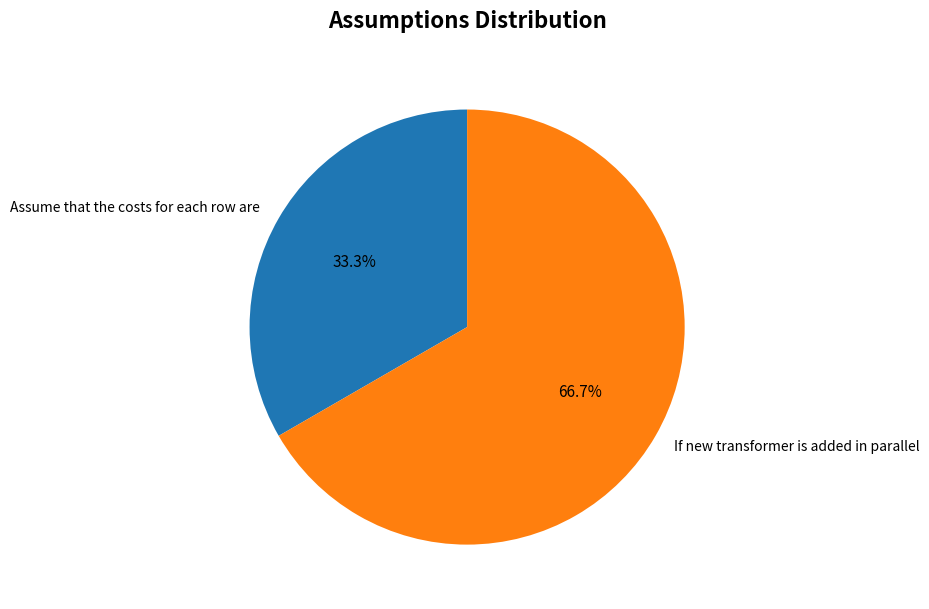

Approximately how many times larger is the value at If new transformer is added in parallel compared to Assume that the costs for each row are?

2.0